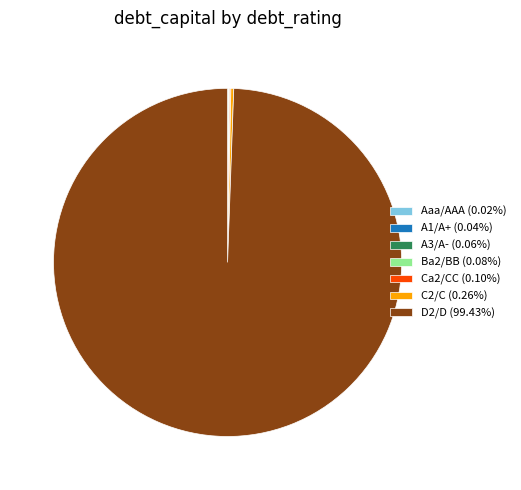

Is there any slice that represents more than half of the pie?

Yes